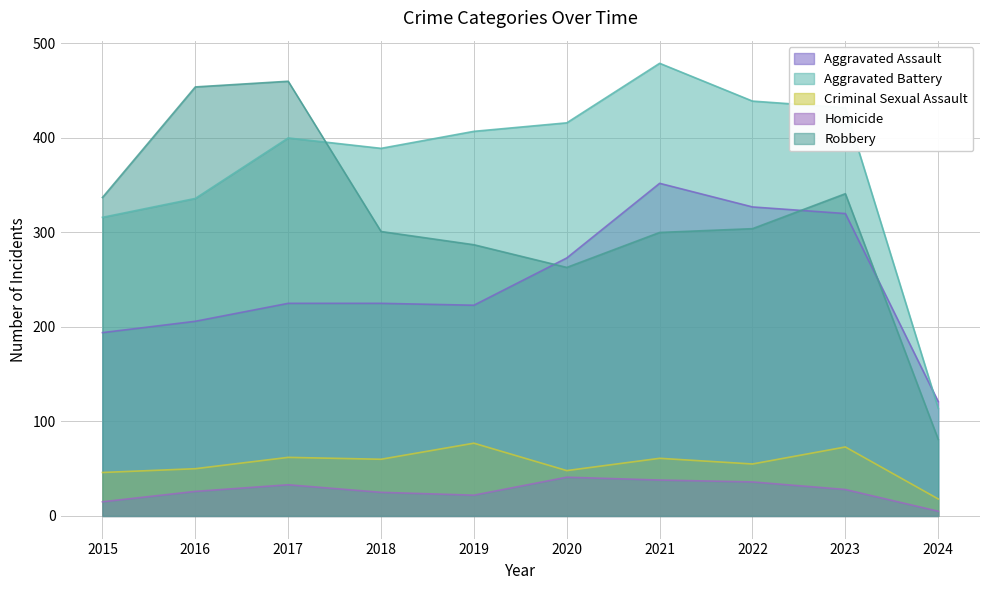

What is the difference between the highest and lowest values at 2021?

441